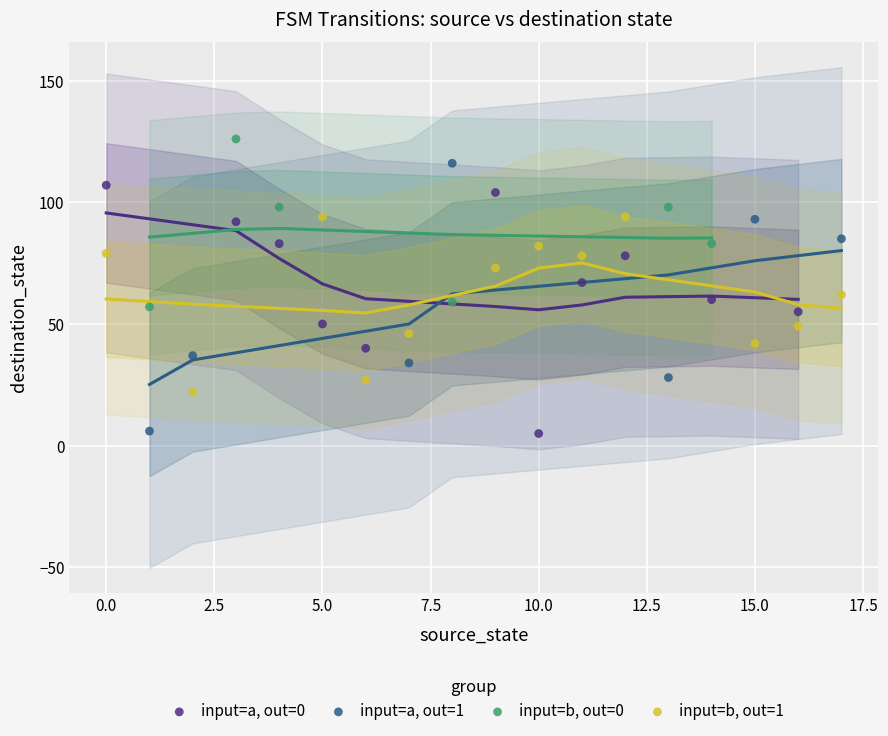

What are all the series names shown in the legend?

input=a, out=0, input=a, out=1, input=b, out=0, input=b, out=1